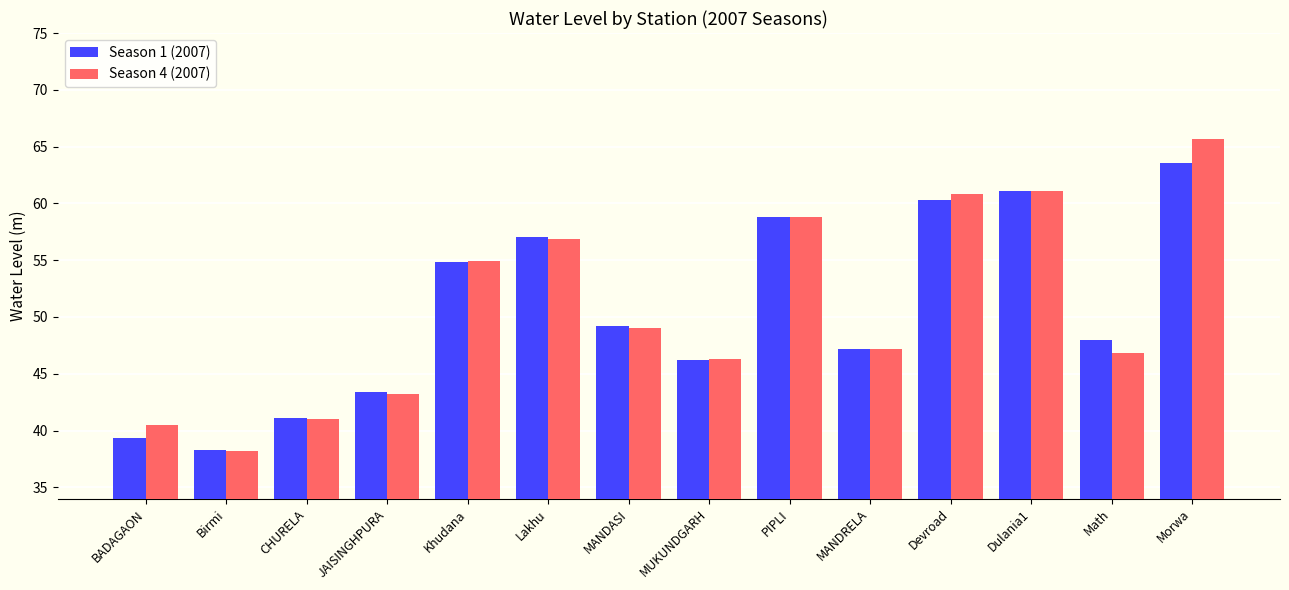

Which series has the widest spread of values?

Season 4 (2007)